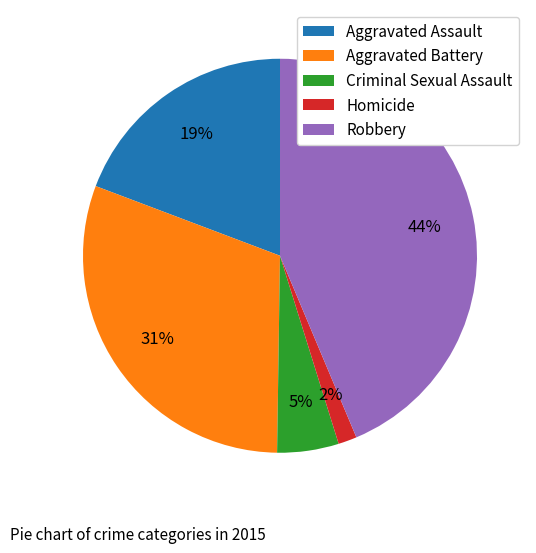

Between Homicide and Criminal Sexual Assault, which is larger?

Criminal Sexual Assault